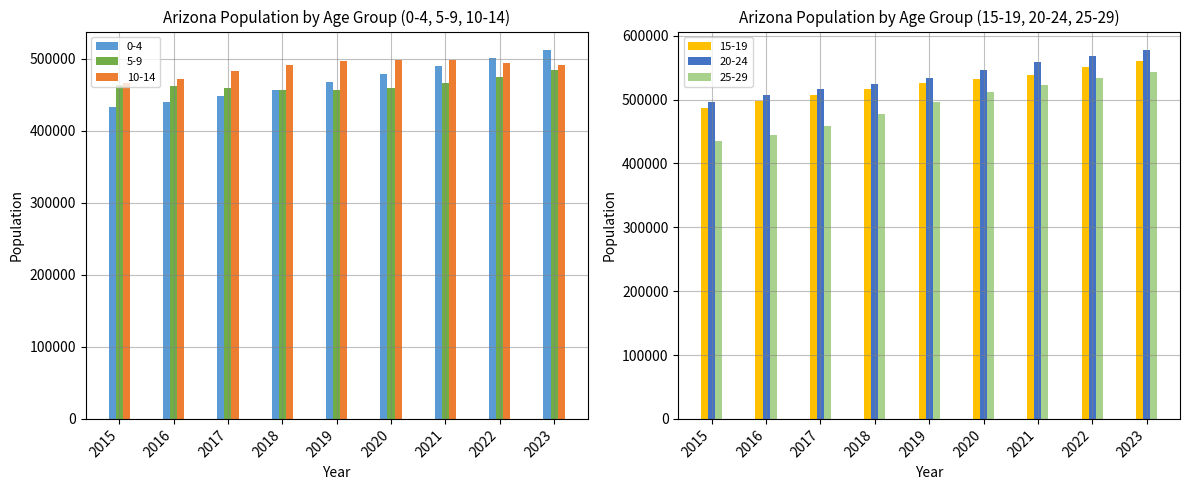

How many 20-24 values are between 515749 and 558730?

5